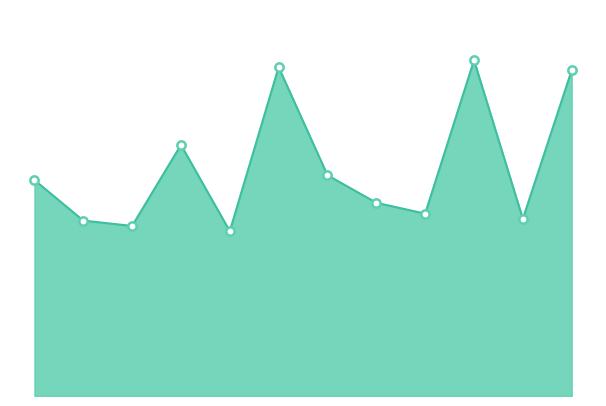

At which category does the chart reach its minimum across all series?

2020-05